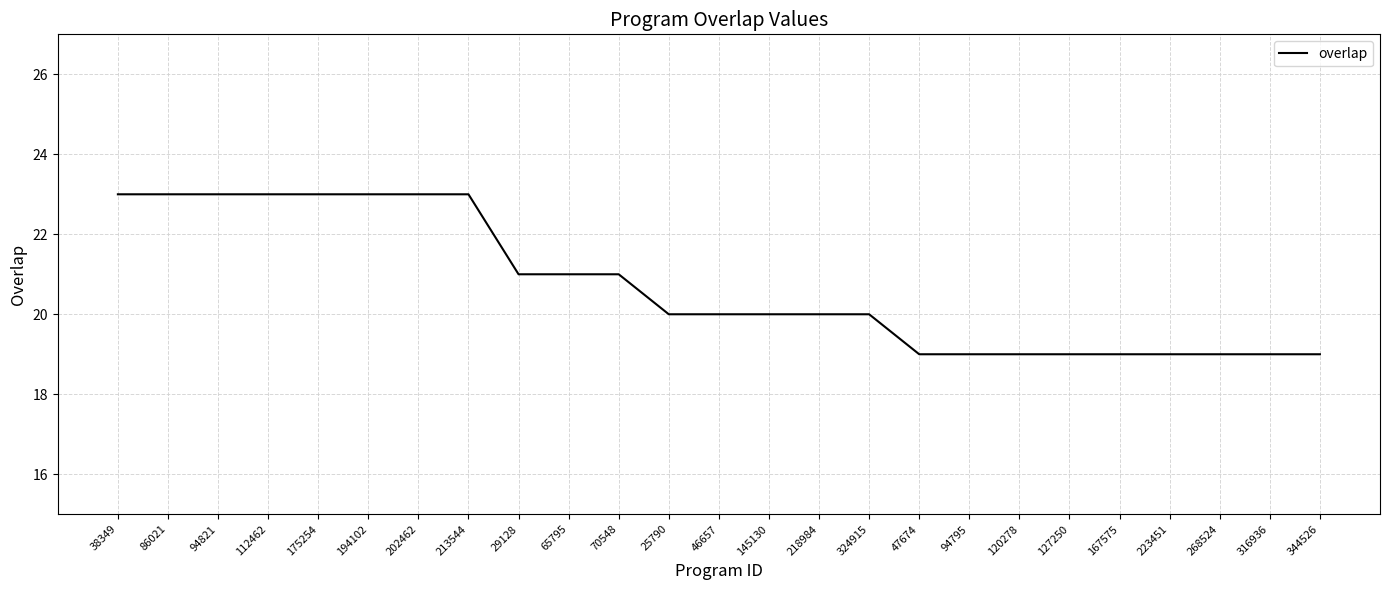

The value at 65795 is 21. True or false?

True